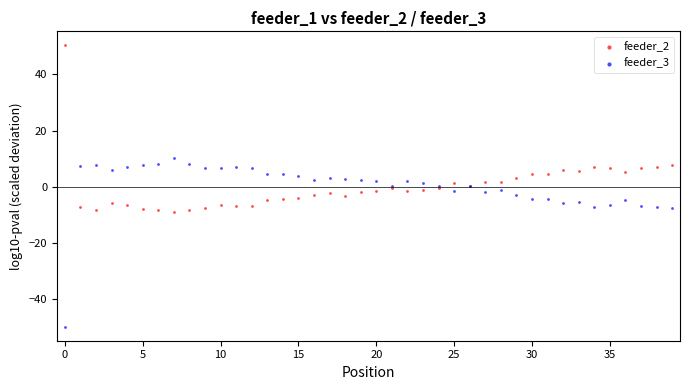

Which series reaches the minimum Y coordinate?

feeder_3